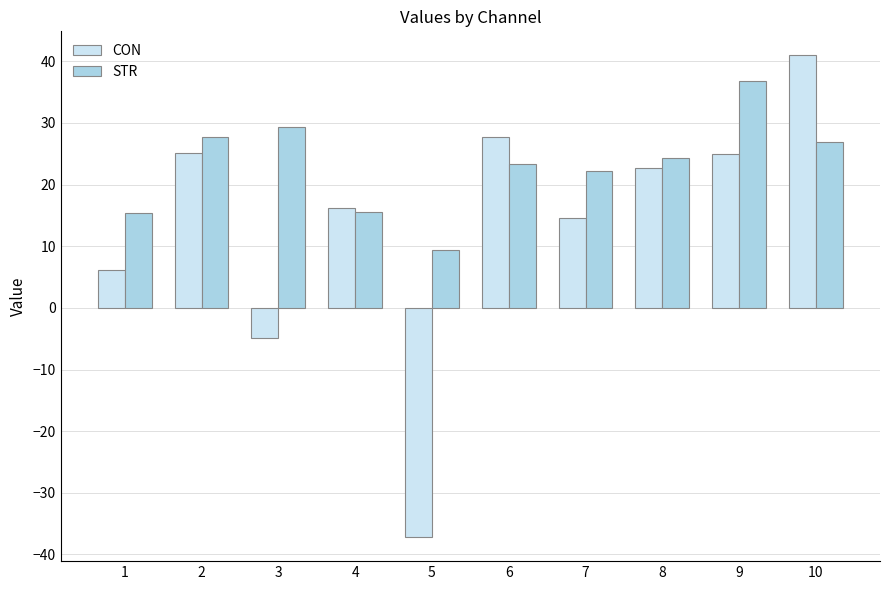

What is the smallest value displayed?

-37.2